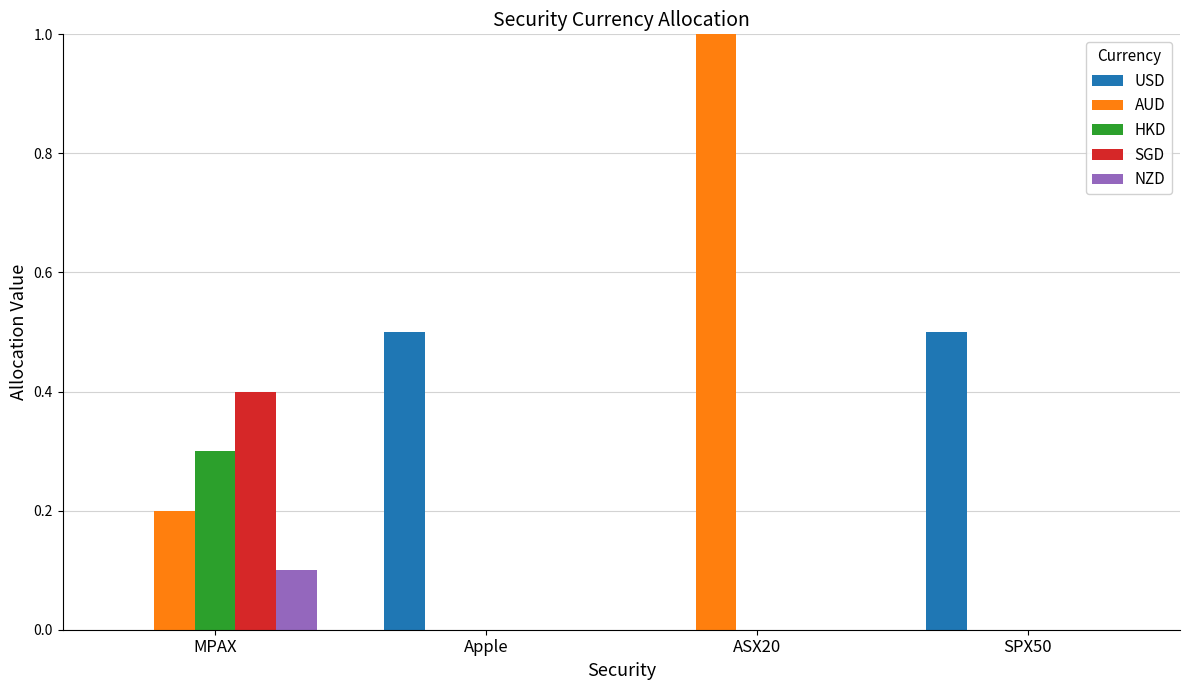

Which series has the largest range (max minus min)?

AUD